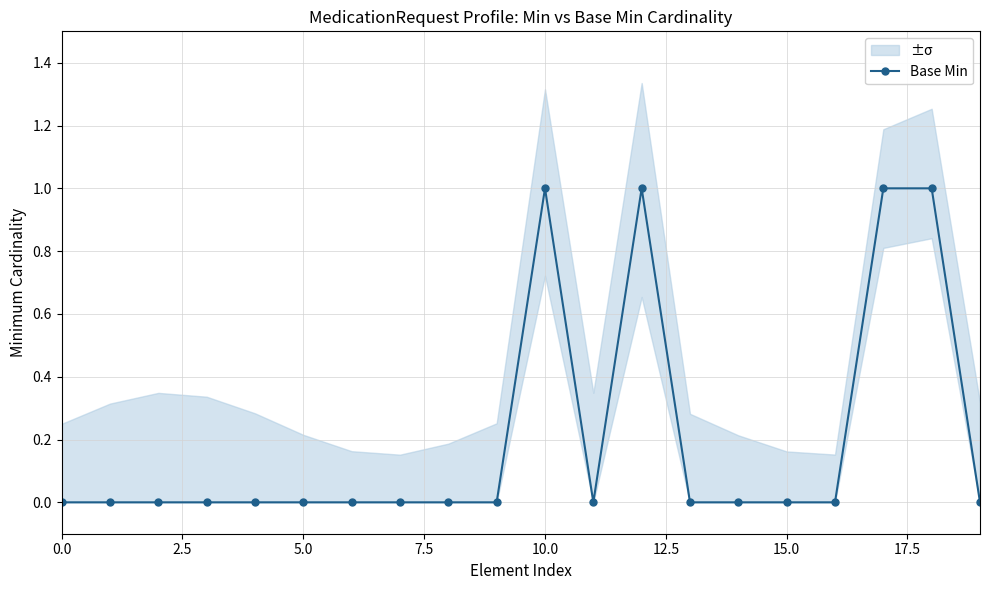

Is this an area chart (filled region under the line)?

No